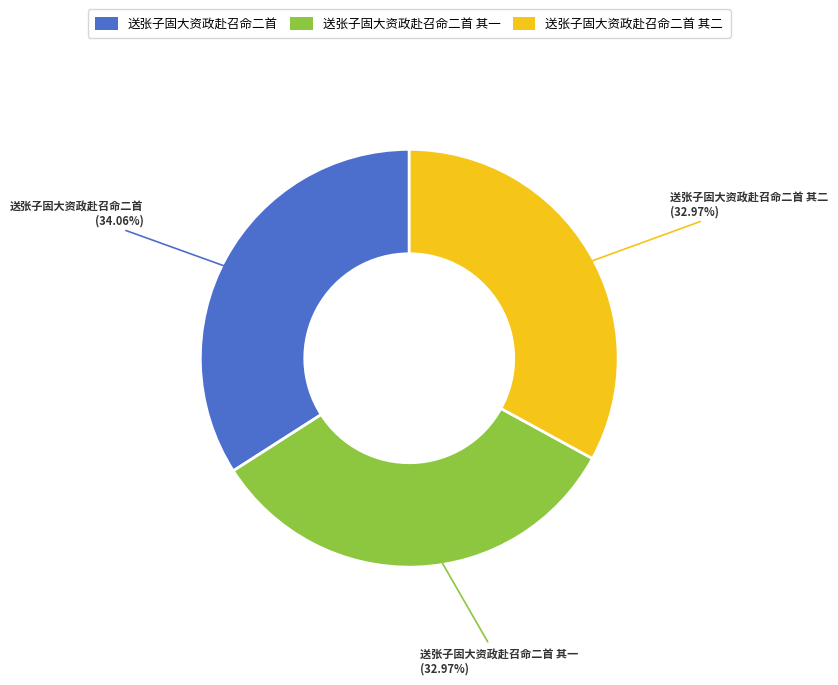

The 送张子固大资政赴召命二首 slice represents 49% of the pie. True or false?

False